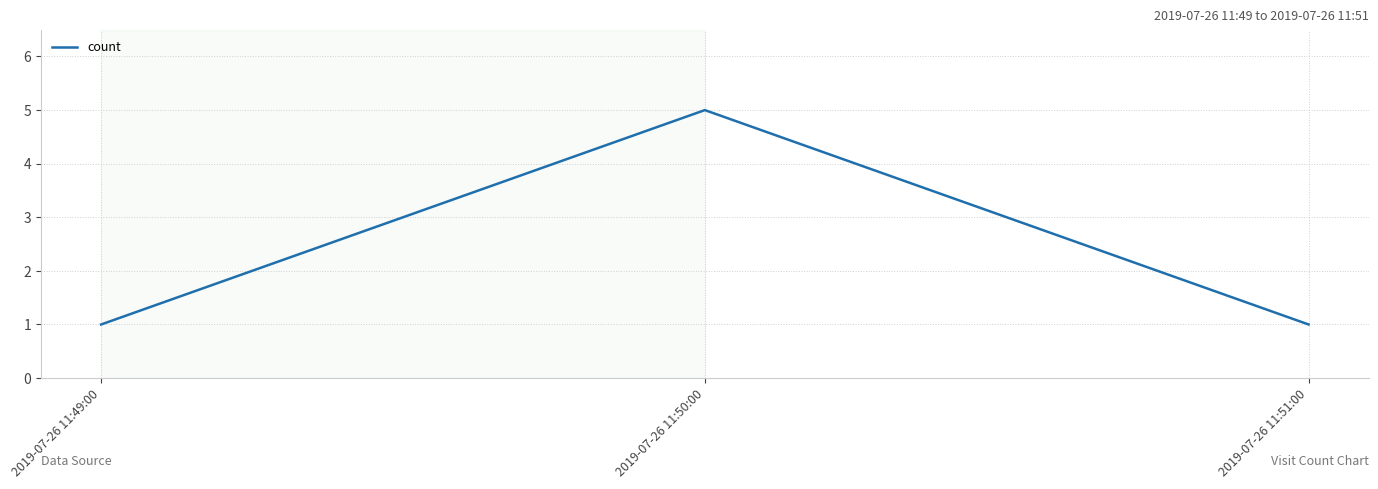

Does the chart have visible grid lines?

Yes